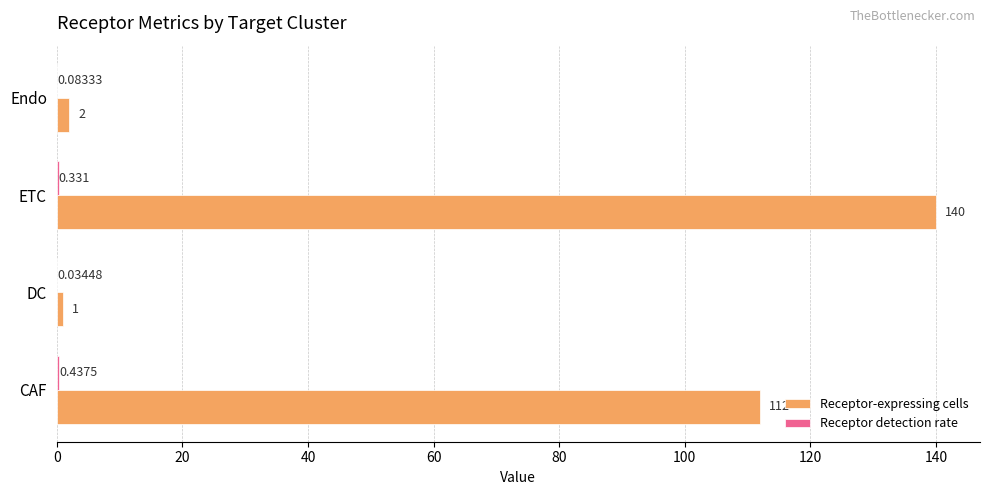

Where is Receptor-expressing cells nearest to the value 70?

CAF